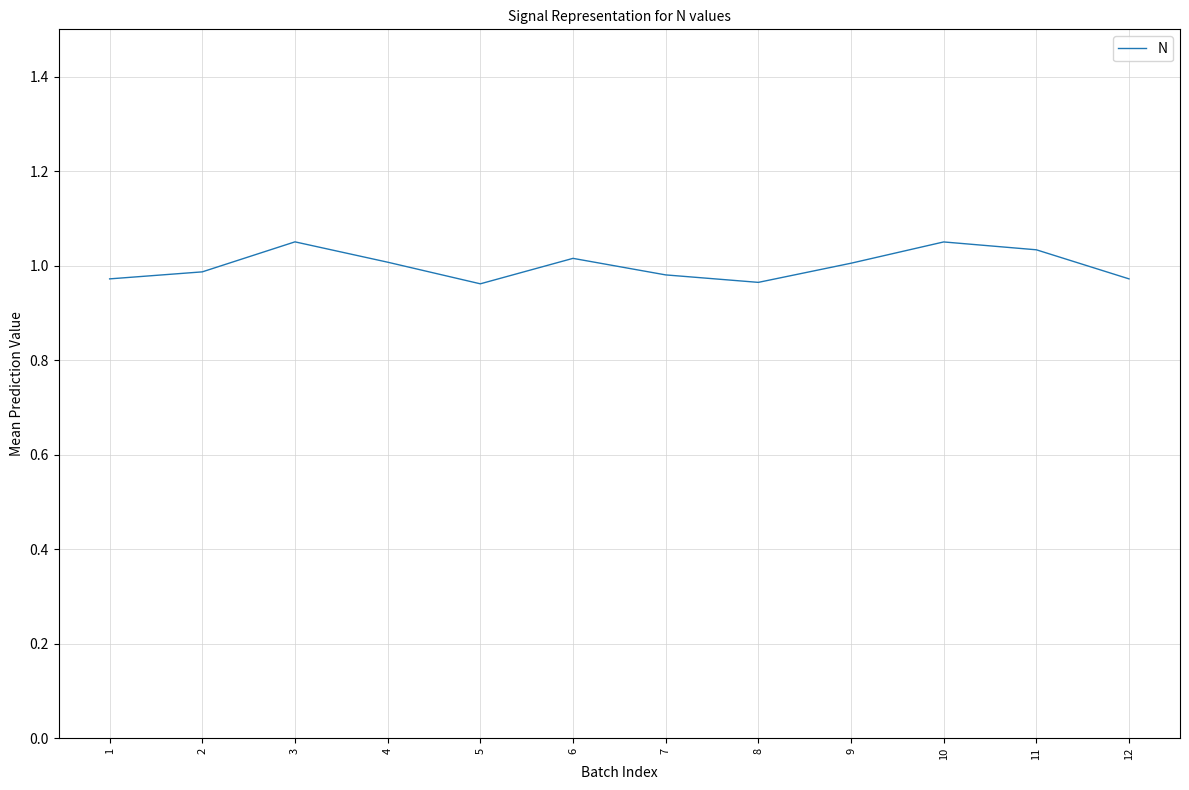

Does the chart have visible grid lines?

Yes